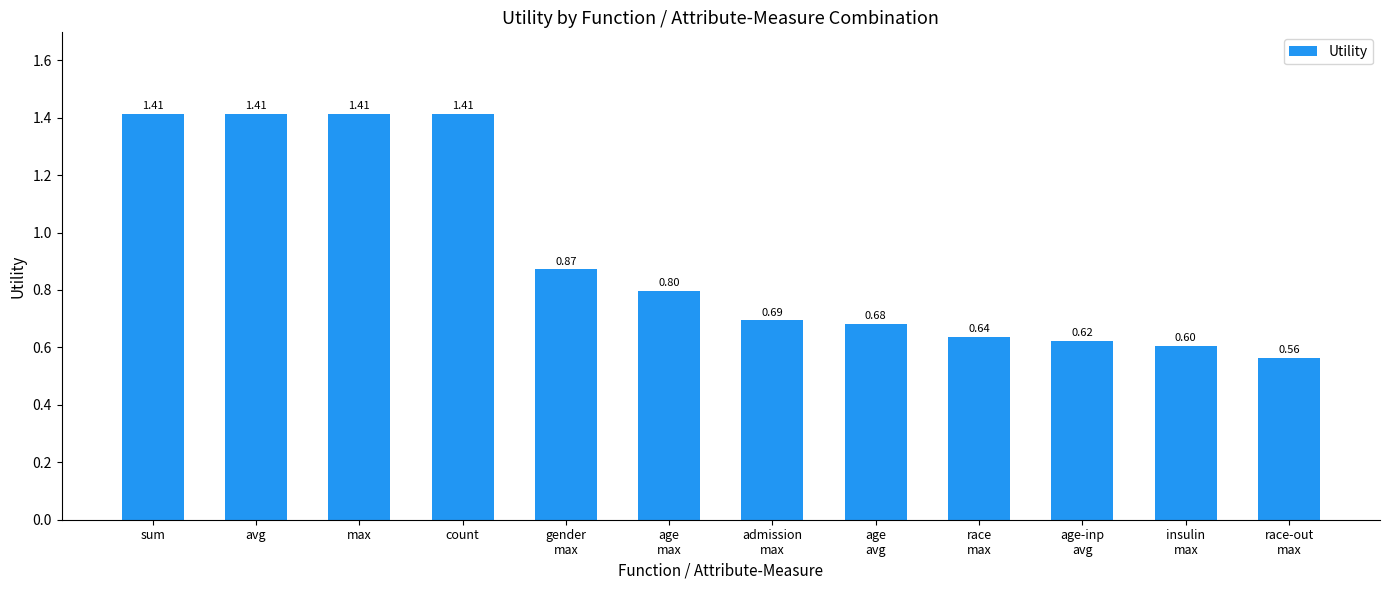

The value at insulin
max is 0.6. True or false?

True